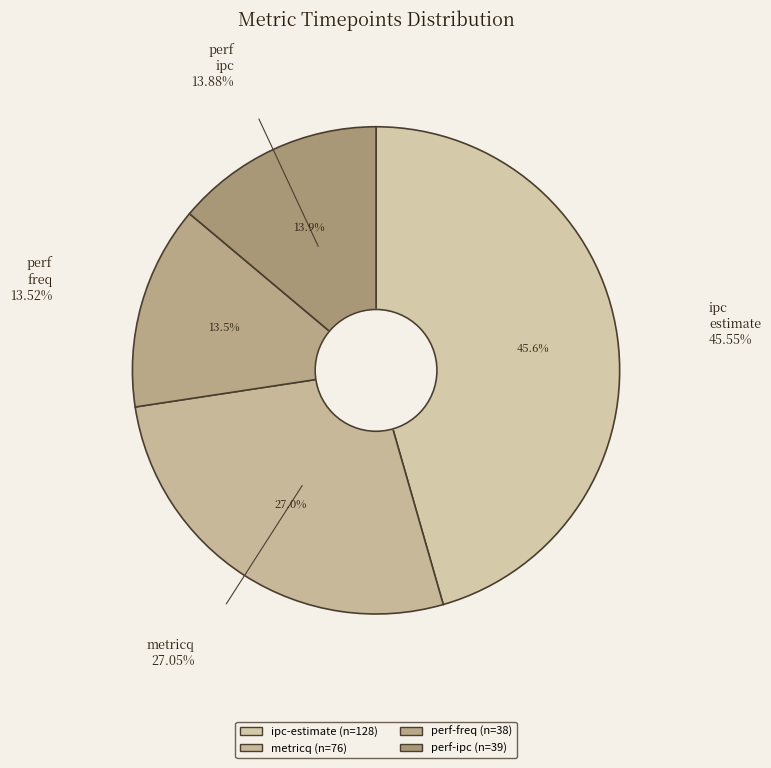

What is the smallest slice in the pie chart?

perf-freq